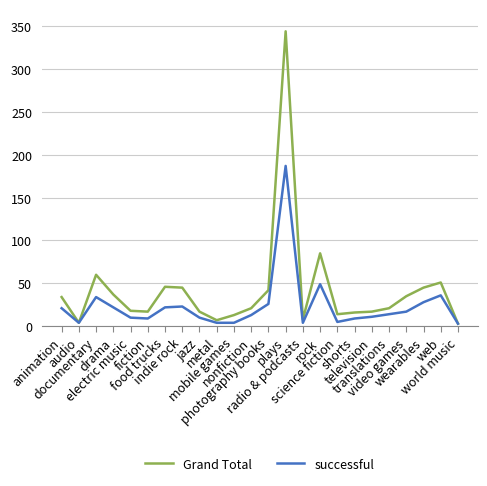

List the series in order of their peak value, lowest first.

successful, Grand Total